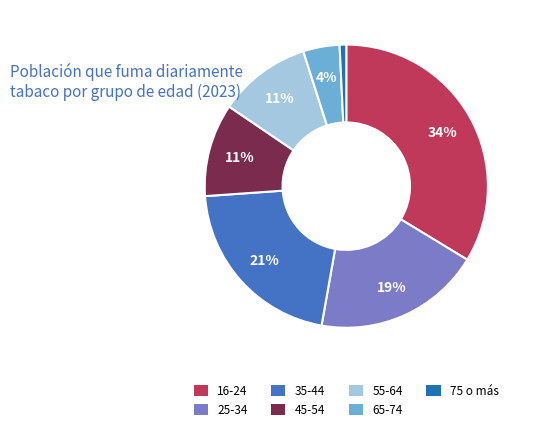

Count the number of slices in the pie.

7